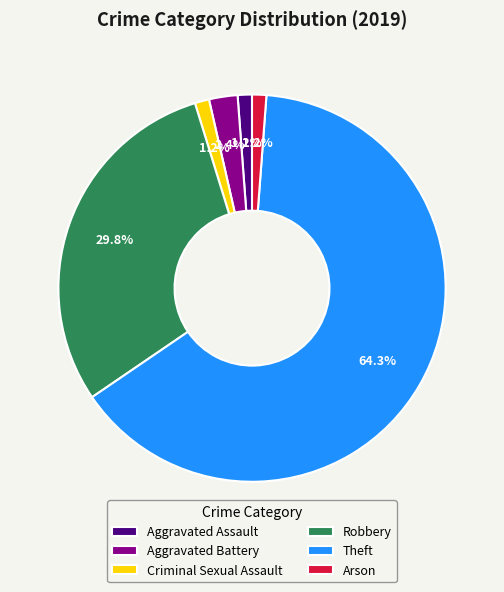

To the nearest percent, what portion does Robbery represent?

30%